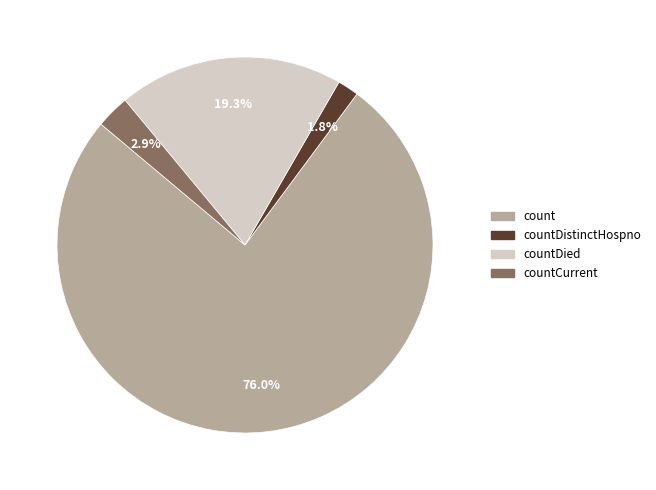

Is there any slice that represents more than half of the pie?

Yes